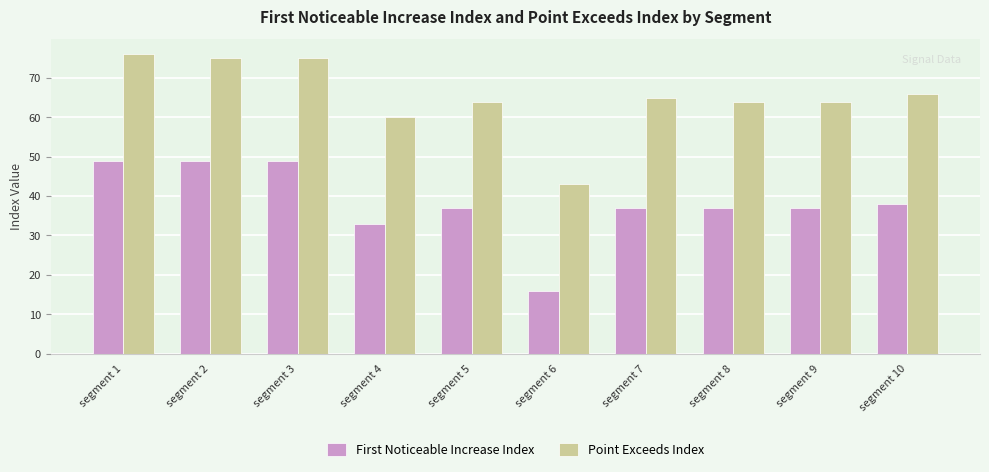

What is the difference between the highest and lowest values at segment 6?

27